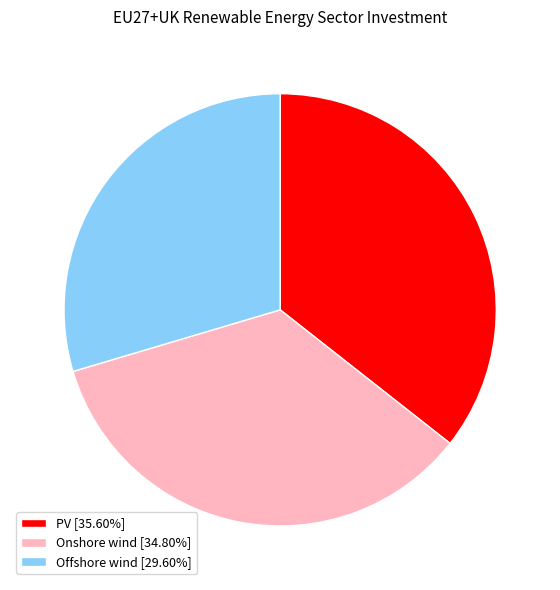

Is the sum of PV [35.60%] and Onshore wind [34.80%] greater than half?

Yes